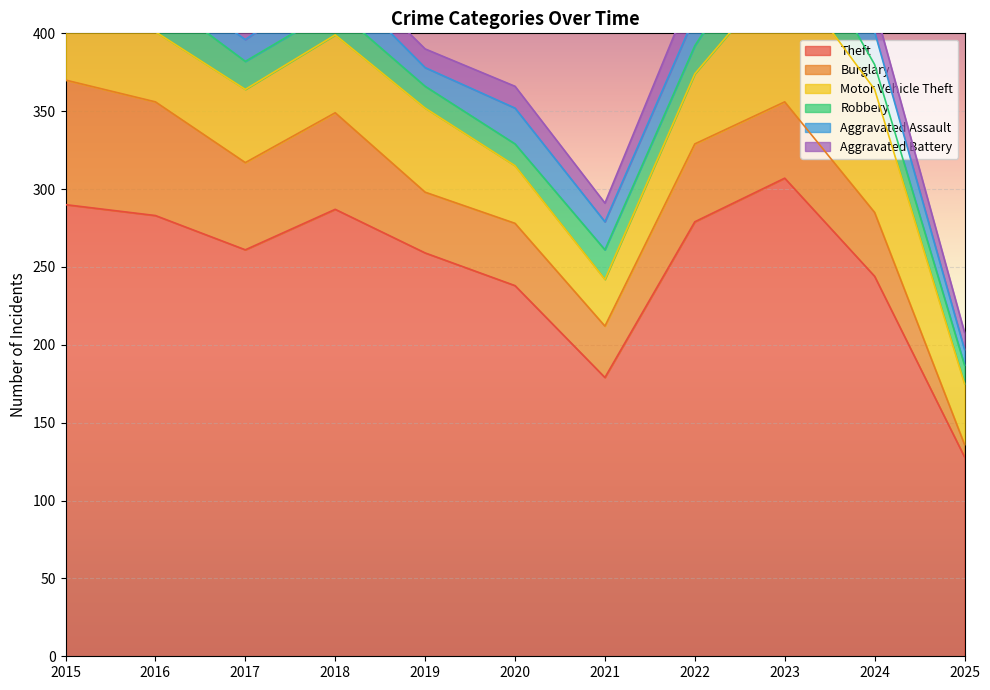

How many intersections are there between Aggravated Battery and Burglary?

1